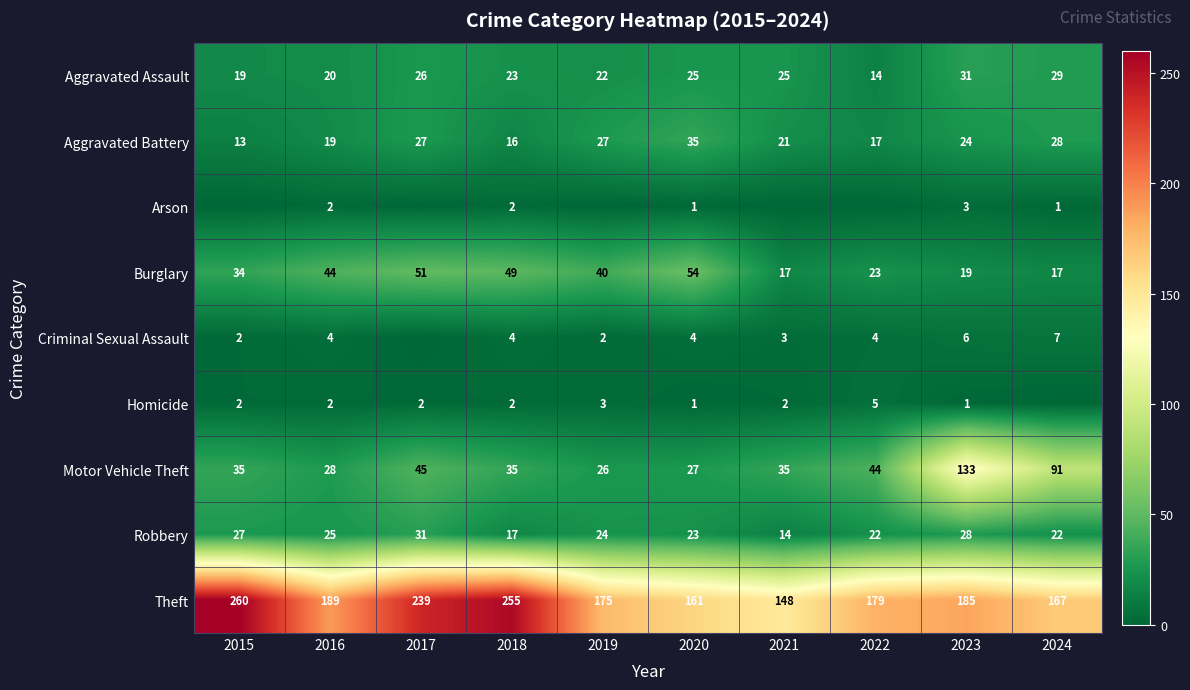

What is the approximate value of Motor Vehicle Theft at 2016, to the nearest 10?

30